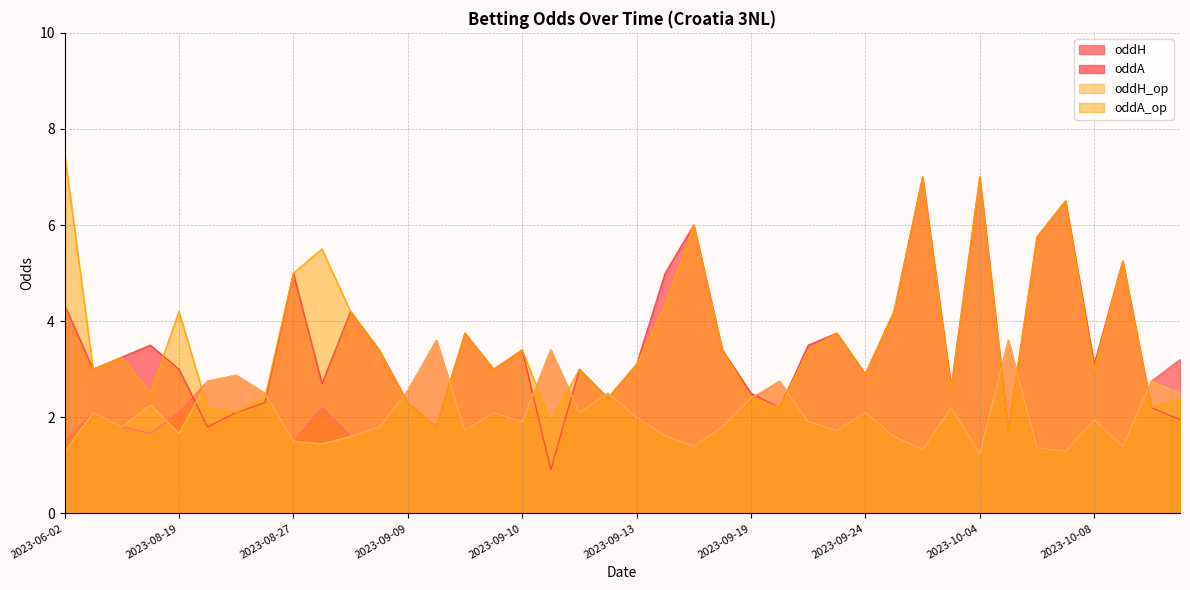

Reading right to left, extract all data points from this chart.

oddH: 3.2	1.4	2.8	1.9	1.3	1.4	3.6	1.2	2.2	1.3	1.6	1.7	2.1	1.9	2.8	2.4	1.8	1.4	1.6	2.0	3.4	1.9	2.5	2.1	2.5	2.1	1.7	3.6	1.8	1.6	2.2	2.9	2.8	1.5	2.5	2.1	1.7	1.8	2.1	1.5
oddA: 1.9	5.2	2.2	3.1	6.5	5.8	1.7	7.0	2.6	7.0	4.2	3.8	2.9	3.5	2.2	2.5	3.4	6.0	5.0	3.1	0.9	3.4	2.4	3.0	2.3	3.0	3.8	1.8	3.4	4.2	2.7	2.1	1.8	5.0	2.3	3.0	3.5	3.2	3.0	4.3
oddH_op: 2.5	1.4	2.8	1.9	1.3	1.4	3.6	1.2	2.2	1.3	1.6	1.7	2.1	1.9	2.8	2.4	1.8	1.4	1.6	2.0	3.4	1.9	2.5	2.1	2.5	2.1	1.7	3.6	1.8	1.6	1.4	2.9	2.8	1.5	2.5	1.7	2.2	1.8	2.1	1.3
oddA_op: 2.4	5.2	2.2	3.0	6.5	5.8	1.7	7.0	2.6	7.0	4.2	3.8	2.9	3.4	2.2	2.4	3.4	6.0	4.3	3.1	1.9	3.4	2.4	3.0	2.3	3.0	3.8	1.8	3.4	4.2	5.5	2.1	2.2	5.0	2.4	4.2	2.5	3.2	3.0	7.5